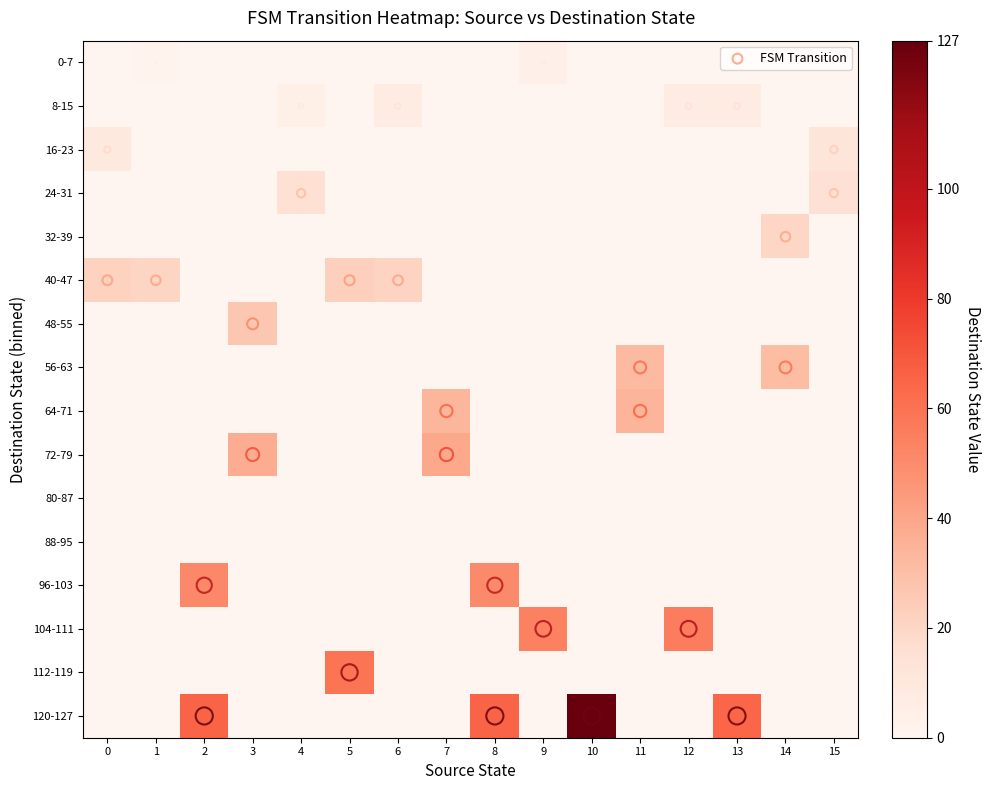

Reading left to right, list all the values displayed in this chart.

0-7: 0=0.0	1=1.5	2=0.0	3=0.0	4=0.0	5=0.0	6=0.0	7=0.0	8=0.0	9=3.6	10=0.0	11=0.0	12=0.0	13=0.0	14=0.0	15=0.0
8-15: 0=0.0	1=0.0	2=0.0	3=0.0	4=4.6	5=0.0	6=6.7	7=0.0	8=0.0	9=0.0	10=0.0	11=0.0	12=7.2	13=7.7	14=0.0	15=0.0
16-23: 0=9.2	1=0.0	2=0.0	3=0.0	4=0.0	5=0.0	6=0.0	7=0.0	8=0.0	9=0.0	10=0.0	11=0.0	12=0.0	13=0.0	14=0.0	15=11.8
24-31: 0=0.0	1=0.0	2=0.0	3=0.0	4=15.4	5=0.0	6=0.0	7=0.0	8=0.0	9=0.0	10=0.0	11=0.0	12=0.0	13=0.0	14=0.0	15=14.9
32-39: 0=0.0	1=0.0	2=0.0	3=0.0	4=0.0	5=0.0	6=0.0	7=0.0	8=0.0	9=0.0	10=0.0	11=0.0	12=0.0	13=0.0	14=20.0	15=0.0
40-47: 0=21.5	1=20.5	2=0.0	3=0.0	4=0.0	5=22.5	6=21.0	7=0.0	8=0.0	9=0.0	10=0.0	11=0.0	12=0.0	13=0.0	14=0.0	15=0.0
48-55: 0=0.0	1=0.0	2=0.0	3=26.6	4=0.0	5=0.0	6=0.0	7=0.0	8=0.0	9=0.0	10=0.0	11=0.0	12=0.0	13=0.0	14=0.0	15=0.0
56-63: 0=0.0	1=0.0	2=0.0	3=0.0	4=0.0	5=0.0	6=0.0	7=0.0	8=0.0	9=0.0	10=0.0	11=31.8	12=0.0	13=0.0	14=31.2	15=0.0
64-71: 0=0.0	1=0.0	2=0.0	3=0.0	4=0.0	5=0.0	6=0.0	7=33.3	8=0.0	9=0.0	10=0.0	11=33.8	12=0.0	13=0.0	14=0.0	15=0.0
72-79: 0=0.0	1=0.0	2=0.0	3=37.4	4=0.0	5=0.0	6=0.0	7=38.9	8=0.0	9=0.0	10=0.0	11=0.0	12=0.0	13=0.0	14=0.0	15=0.0
80-87: 0=0.0	1=0.0	2=0.0	3=0.0	4=0.0	5=0.0	6=0.0	7=0.0	8=0.0	9=0.0	10=0.0	11=0.0	12=0.0	13=0.0	14=0.0	15=0.0
88-95: 0=0.0	1=0.0	2=0.0	3=0.0	4=0.0	5=0.0	6=0.0	7=0.0	8=0.0	9=0.0	10=0.0	11=0.0	12=0.0	13=0.0	14=0.0	15=0.0
96-103: 0=0.0	1=0.0	2=51.2	3=0.0	4=0.0	5=0.0	6=0.0	7=0.0	8=50.7	9=0.0	10=0.0	11=0.0	12=0.0	13=0.0	14=0.0	15=0.0
104-111: 0=0.0	1=0.0	2=0.0	3=0.0	4=0.0	5=0.0	6=0.0	7=0.0	8=0.0	9=54.3	10=0.0	11=0.0	12=55.8	13=0.0	14=0.0	15=0.0
112-119: 0=0.0	1=0.0	2=0.0	3=0.0	4=0.0	5=58.9	6=0.0	7=0.0	8=0.0	9=0.0	10=0.0	11=0.0	12=0.0	13=0.0	14=0.0	15=0.0
120-127: 0=0.0	1=0.0	2=65.0	3=0.0	4=0.0	5=0.0	6=0.0	7=0.0	8=65.0	9=0.0	10=127.0	11=0.0	12=0.0	13=64.5	14=0.0	15=0.0